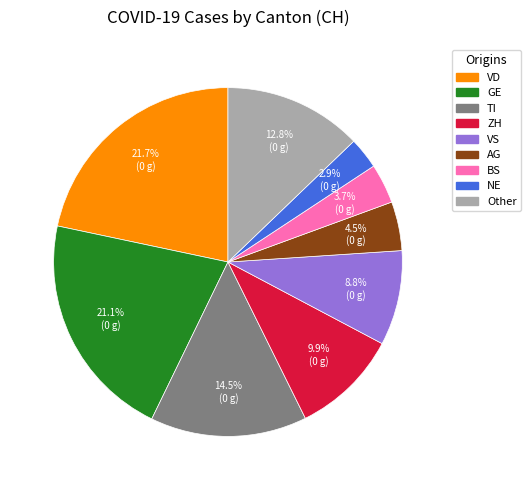

Is there any slice that represents more than half of the pie?

No